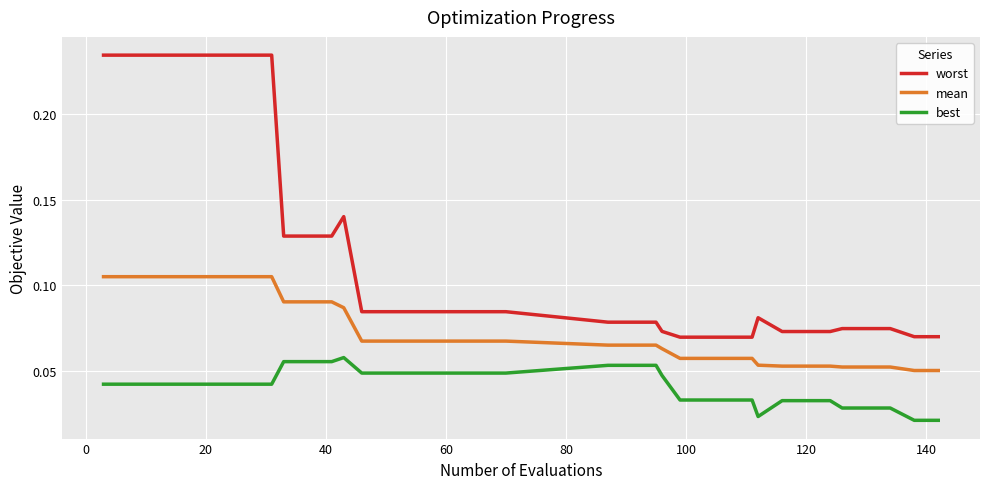

True or false: best and worst intersect in this chart.

False